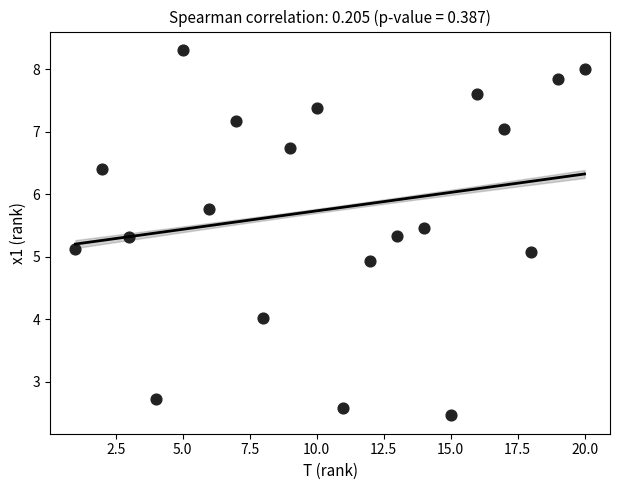

What is the range of Y values (max minus min)?

5.8